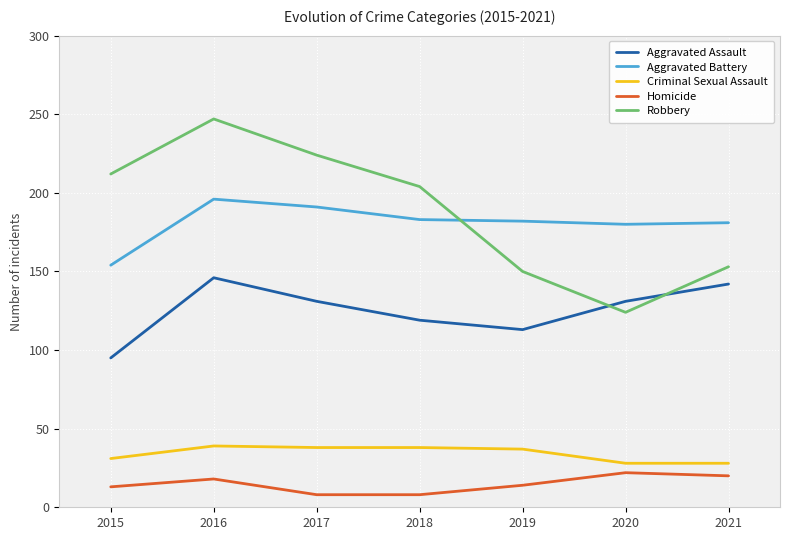

True or false: Aggravated Battery has a value of 181 at 2021.

True